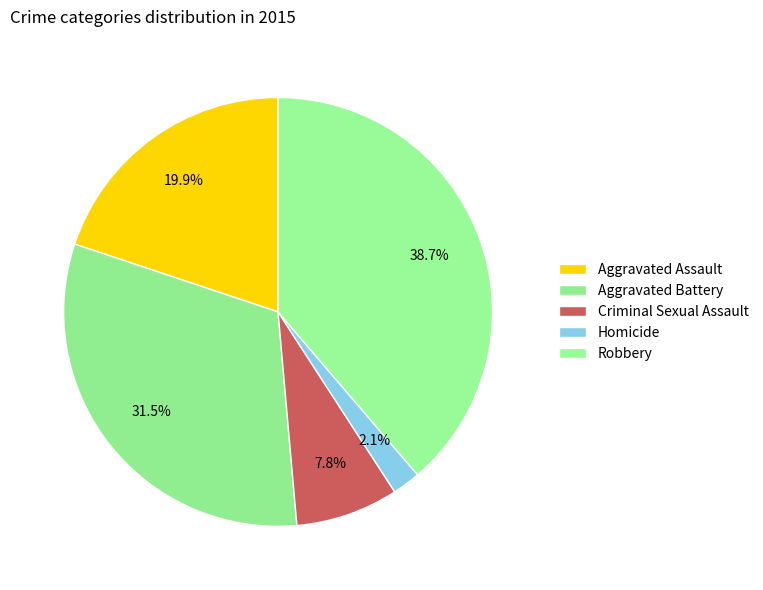

How many segments does this pie chart have?

5